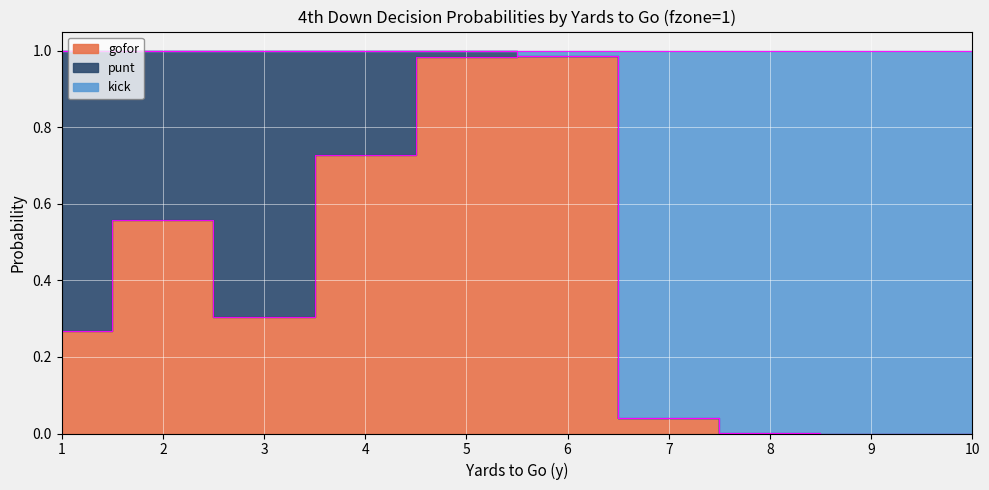

Where is gofor nearest to the value 0?

9